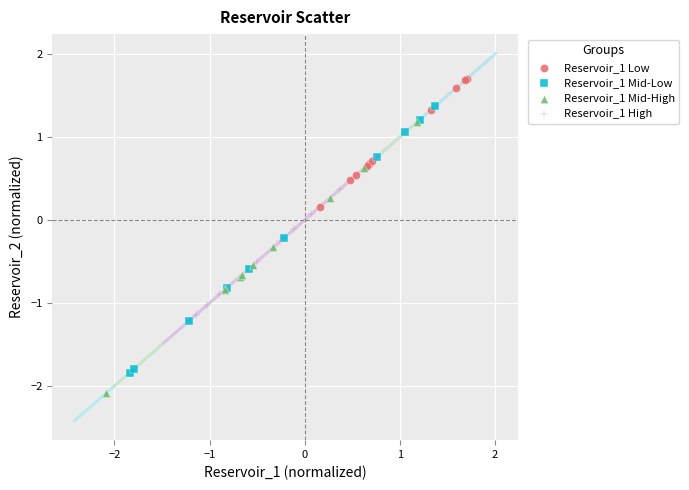

Which series contains the lowest Y value?

Reservoir_1 Mid-High